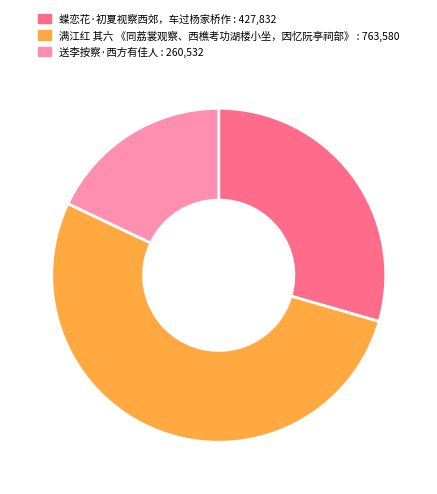

Is there any slice that represents more than half of the pie?

Yes